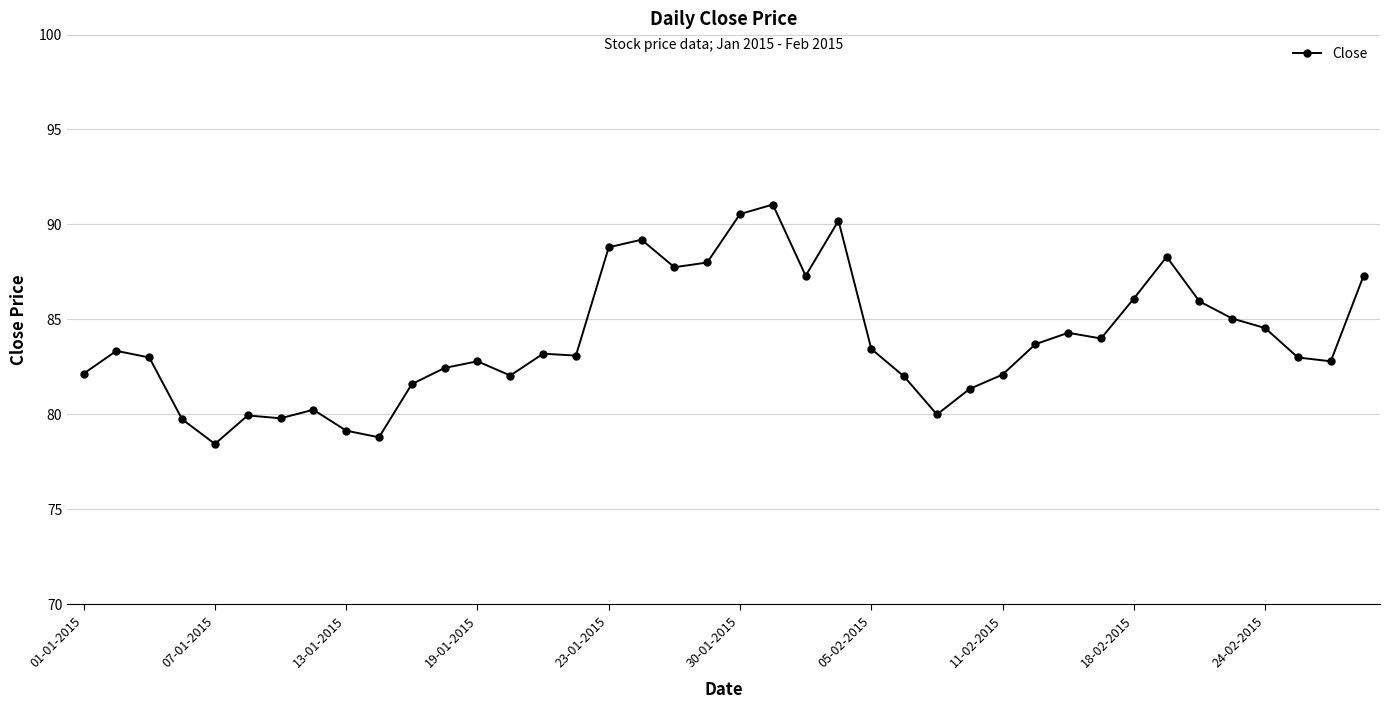

What is the sum of all values?

3356.7